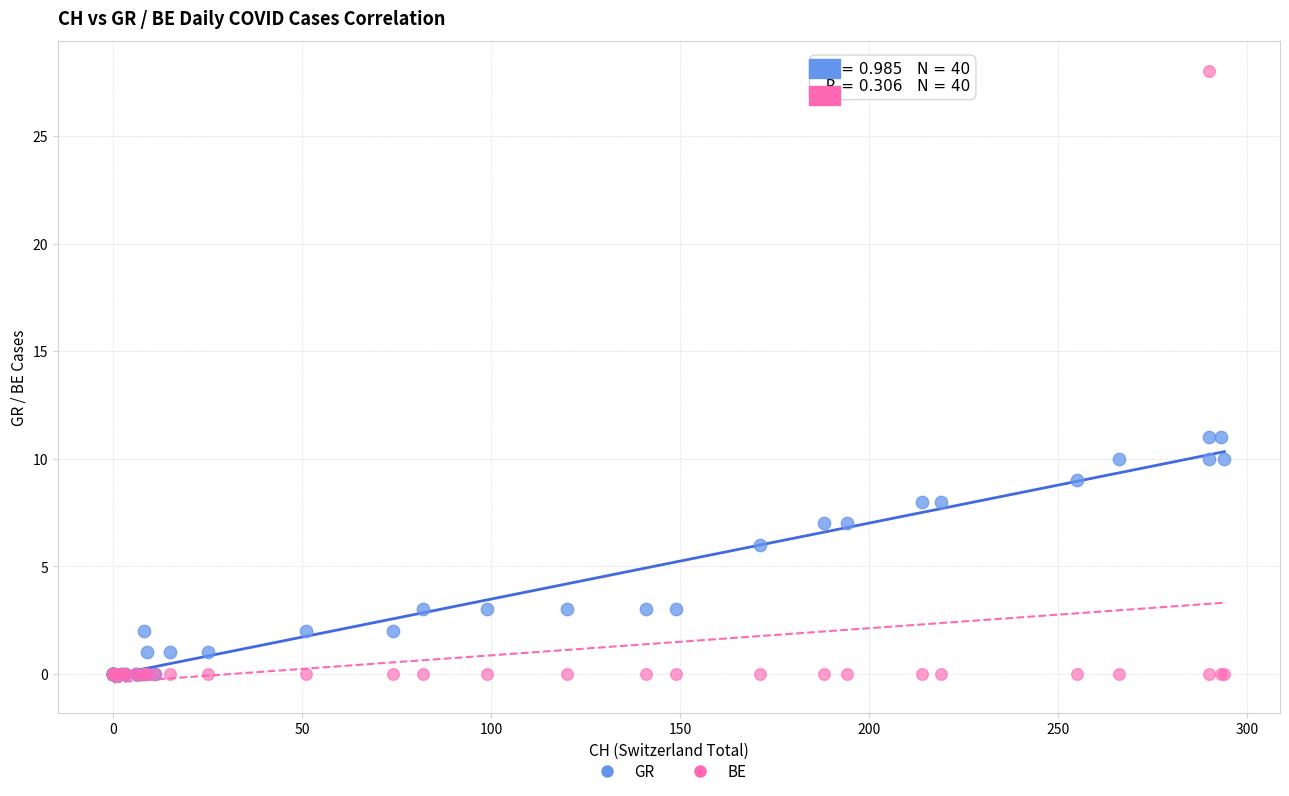

Which series has the widest spread of Y values?

BE